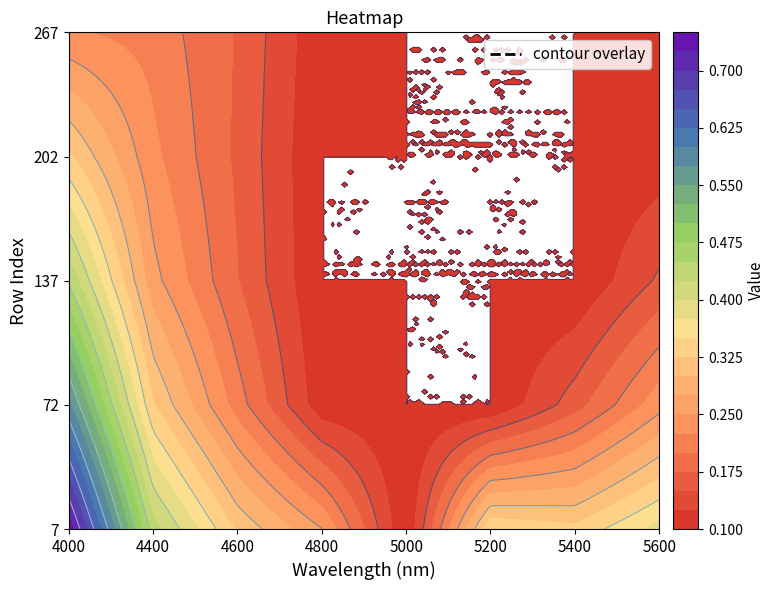

Reading left to right, what are all the values shown in this chart?

7: 0=0.7	1=0.4	2=0.3	3=0.3	4=0.1	5=0.3	6=0.3	7=0.4
72: 0=0.6	1=0.3	2=0.2	3=0.1	4=0.1	5=0.1	6=0.2	7=0.2
137: 0=0.4	1=0.3	2=0.2	3=0.1	4=0.1	5=0.1	6=0.1	7=0.2
202: 0=0.3	1=0.2	2=0.2	3=0.1	4=0.1	5=0.1	6=0.1	7=0.1
267: 0=0.2	1=0.2	2=0.2	3=0.1	4=0.1	5=0.1	6=0.1	7=0.1